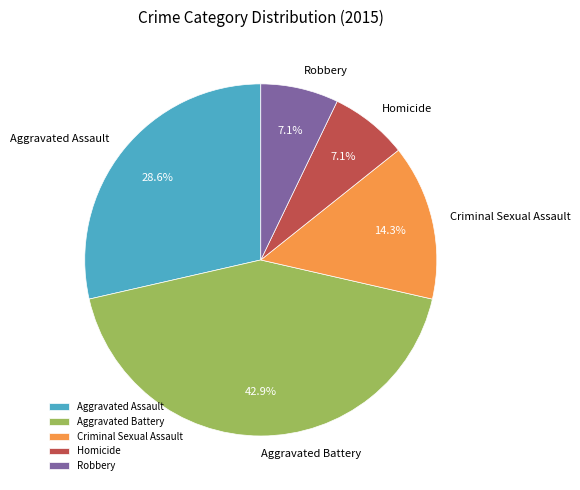

To the nearest percent, what percentage of the pie is Homicide?

7%